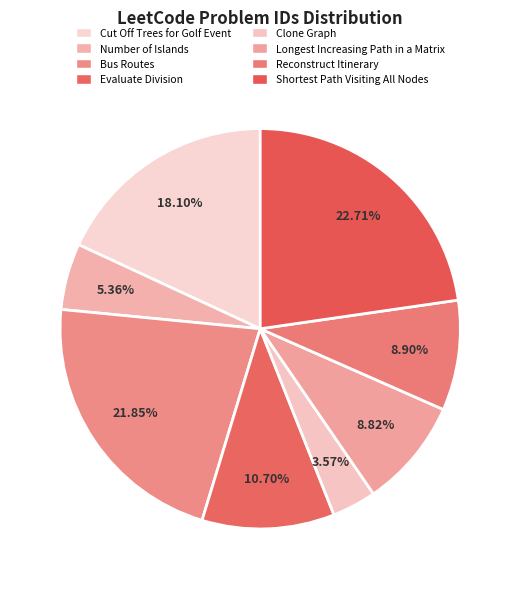

How many slices are in this pie chart?

8